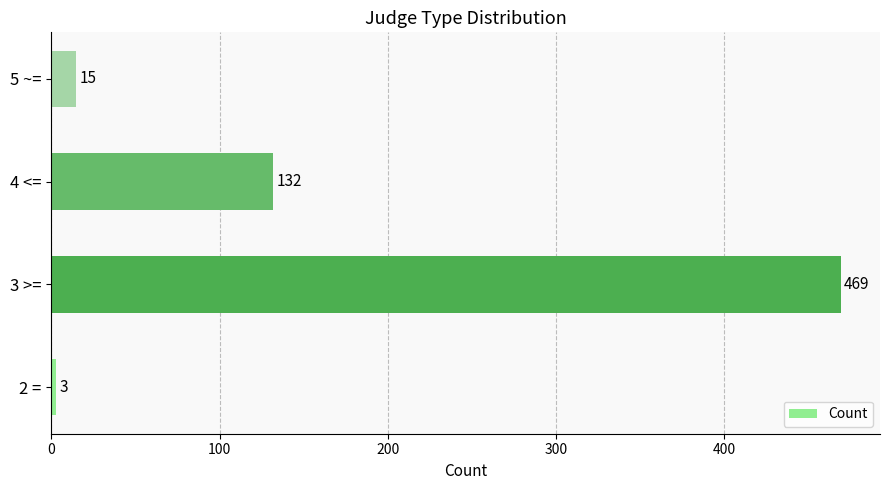

What is the average value?

155